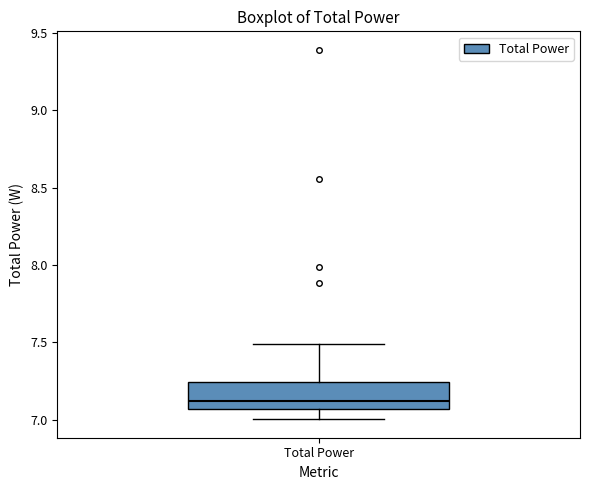

Where does the upper whisker of the box for Total Power end on the y-axis? The values are not printed on the chart, so give them approximately, as read against the axis.

7.50